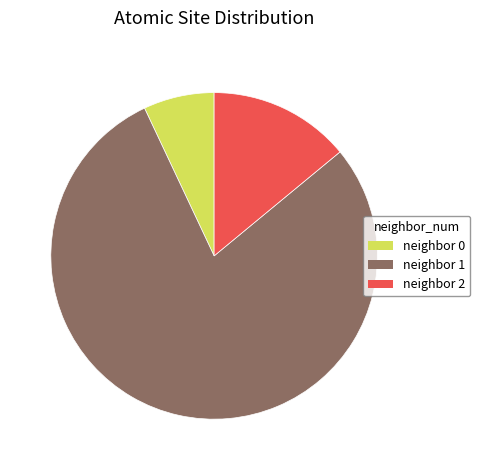

Is there a majority slice in this chart?

Yes